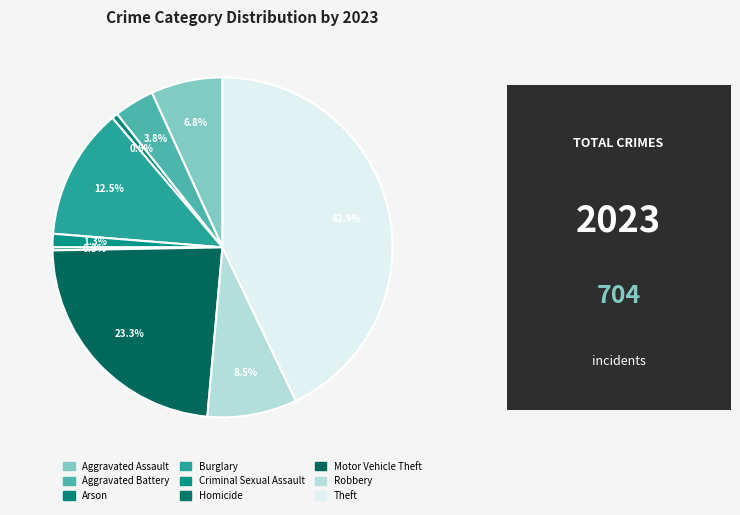

Do Robbery and Criminal Sexual Assault together represent more than half of the pie?

No